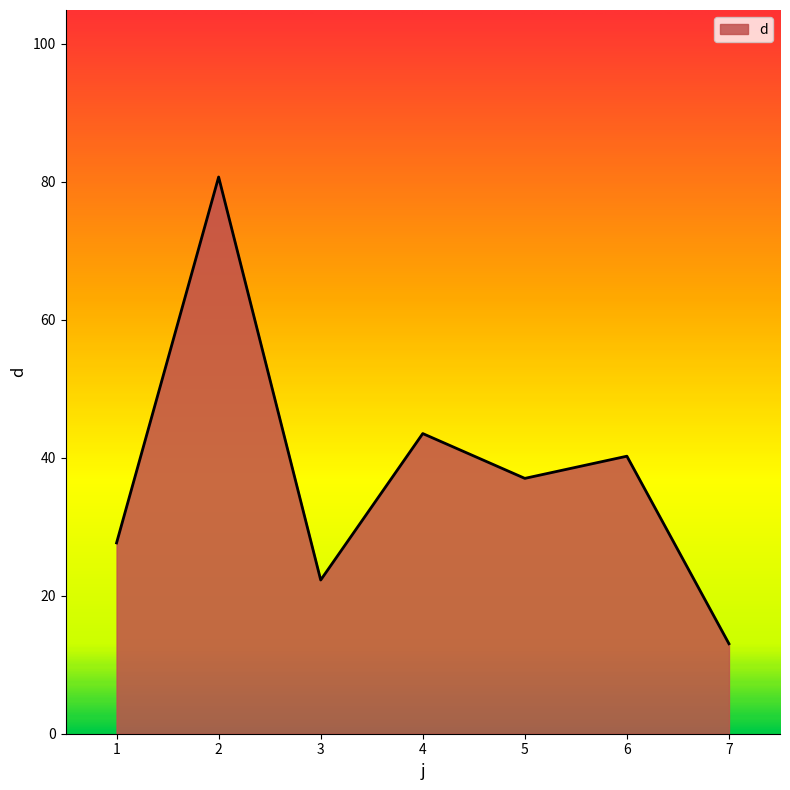

At which category does the chart reach its minimum across all series?

7